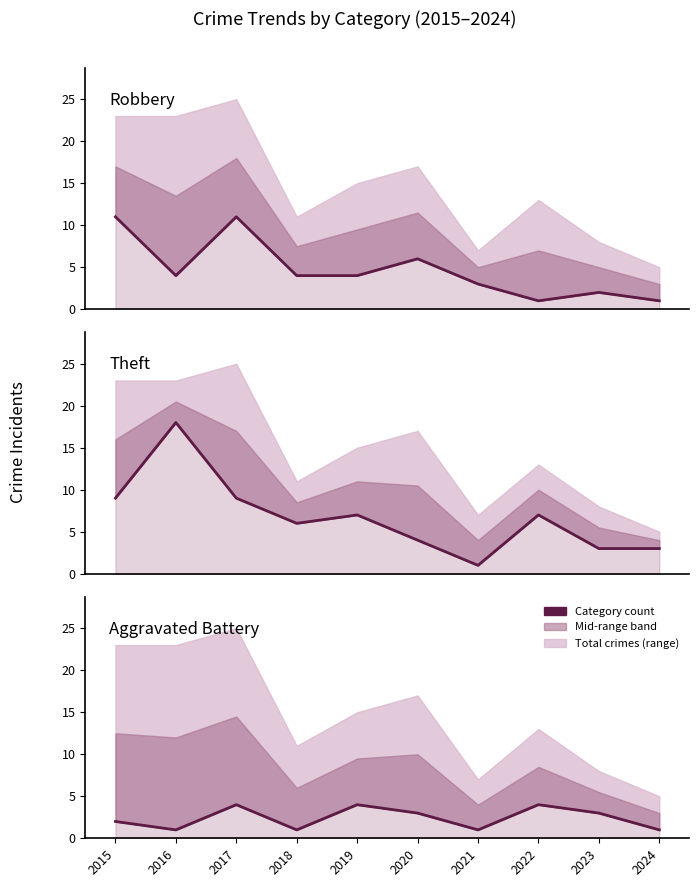

What is the difference between the maximum and minimum values in the Aggravated Battery series?

3